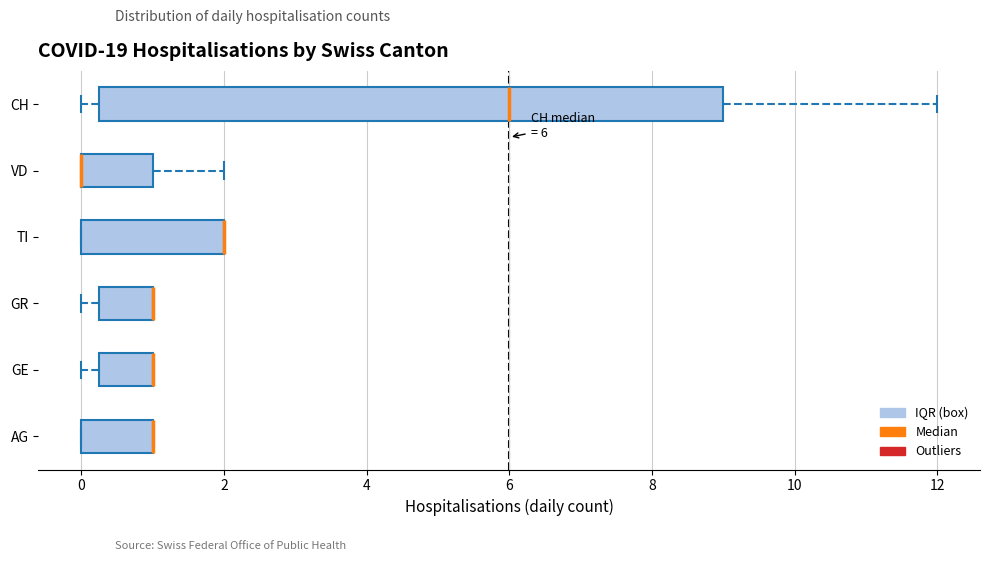

Comparing the boxes themselves (not the whiskers), which one is the widest?

CH